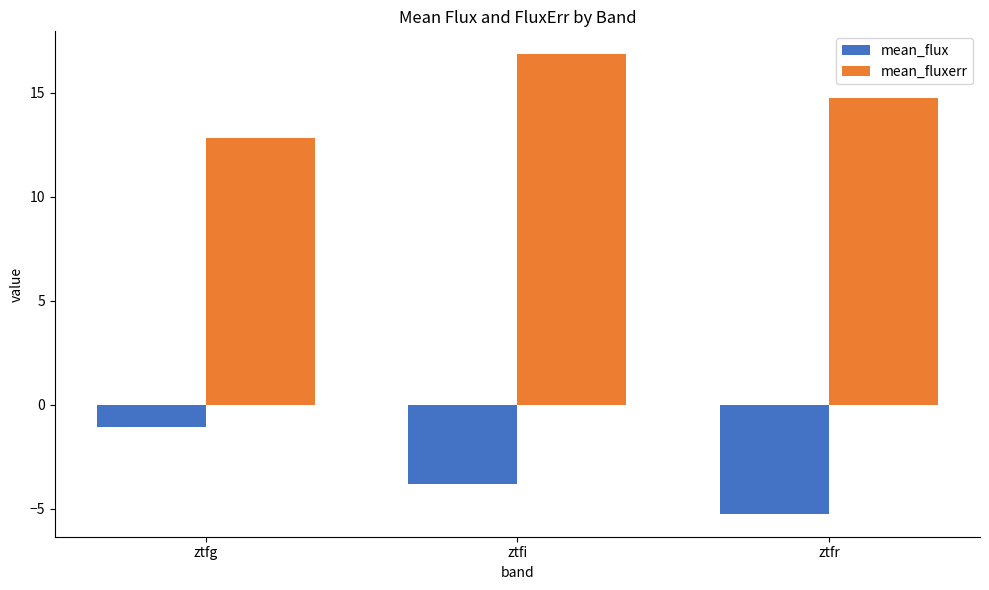

Between ztfi and ztfr, which series saw the biggest shift?

mean_fluxerr